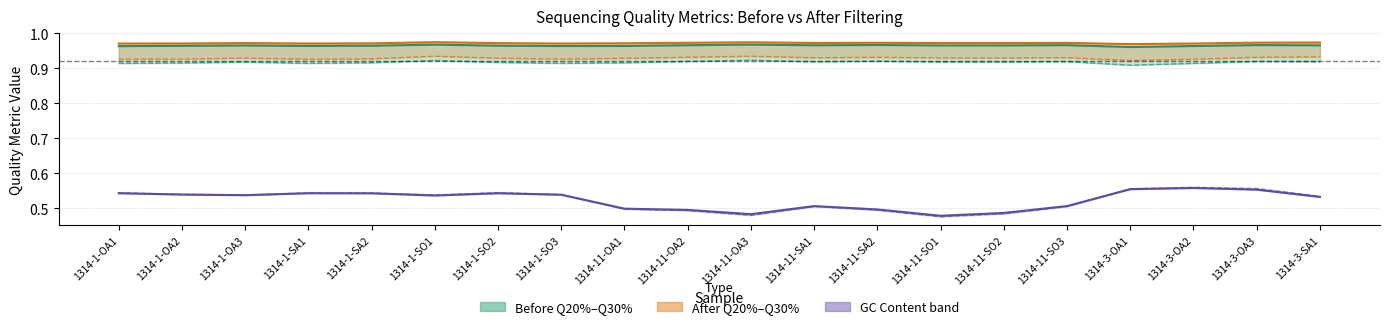

What is the label of the 15th point from the left?

1314-11-SO2